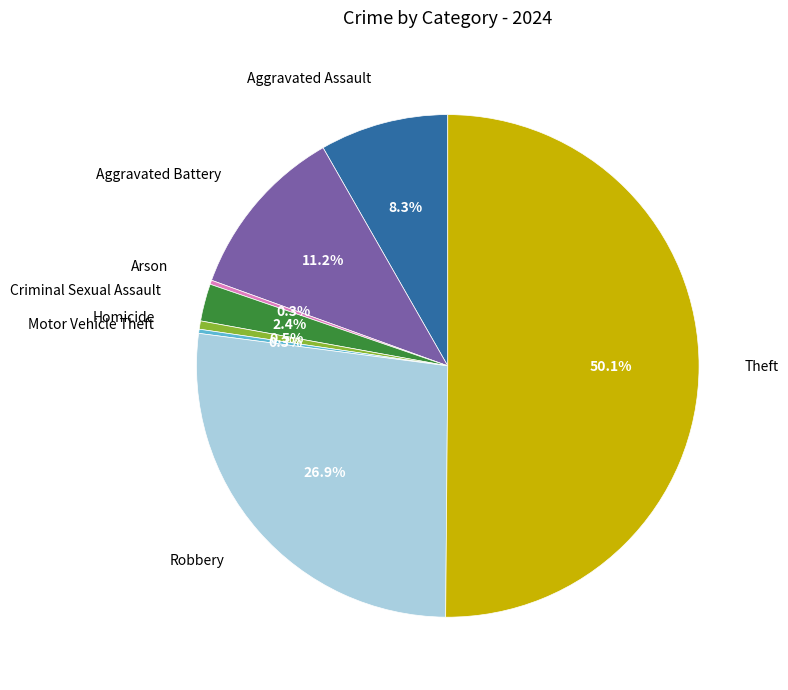

Between Aggravated Assault and Robbery, which is larger?

Robbery